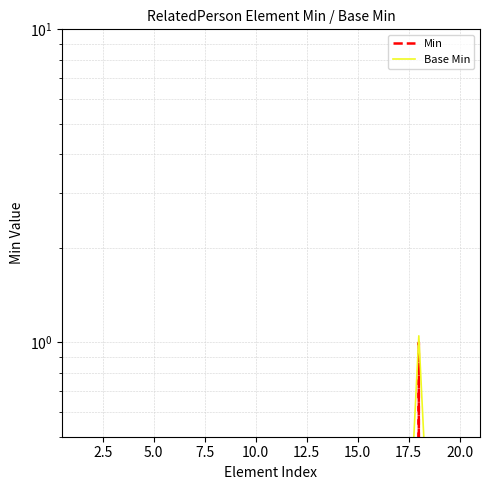

Reading left to right, transcribe all the data shown in this chart.

Min: 0.0	0.0	0.0	0.0	0.0	0.0	0.0	0.0	0.0	0.0	0.0	0.0	0.0	0.0	0.0	0.0	0.0	1.0	0.0	0.0
Base Min: 0.1	0.1	0.1	0.1	0.1	0.1	0.1	0.1	0.1	0.1	0.1	0.1	0.1	0.1	0.1	0.1	0.1	1.1	0.1	0.1